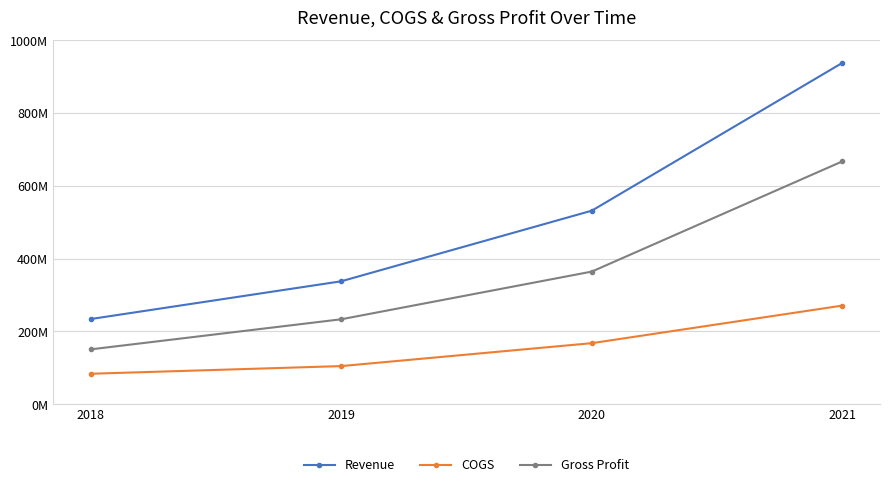

True or false: Gross Profit and COGS intersect in this chart.

False